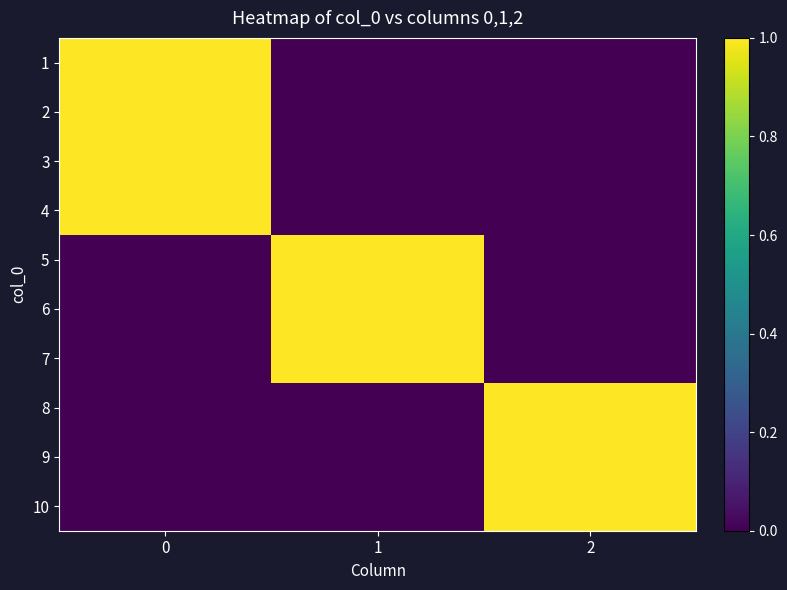

At how many categories does at least one series exceed 0?

3